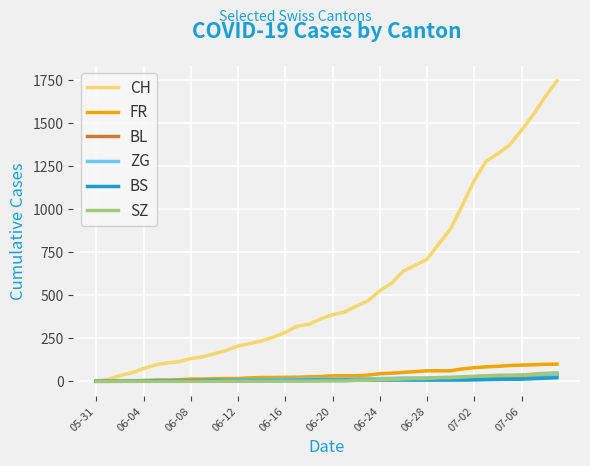

Which series has the widest spread of values?

CH